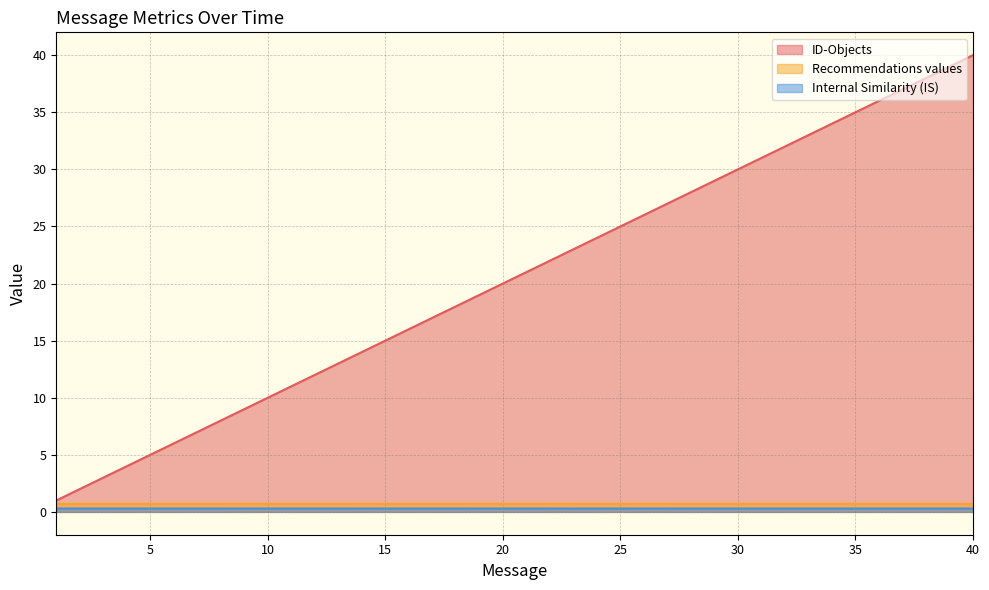

True or false: Internal Similarity (IS) has a value of 0.1 at 6.

False